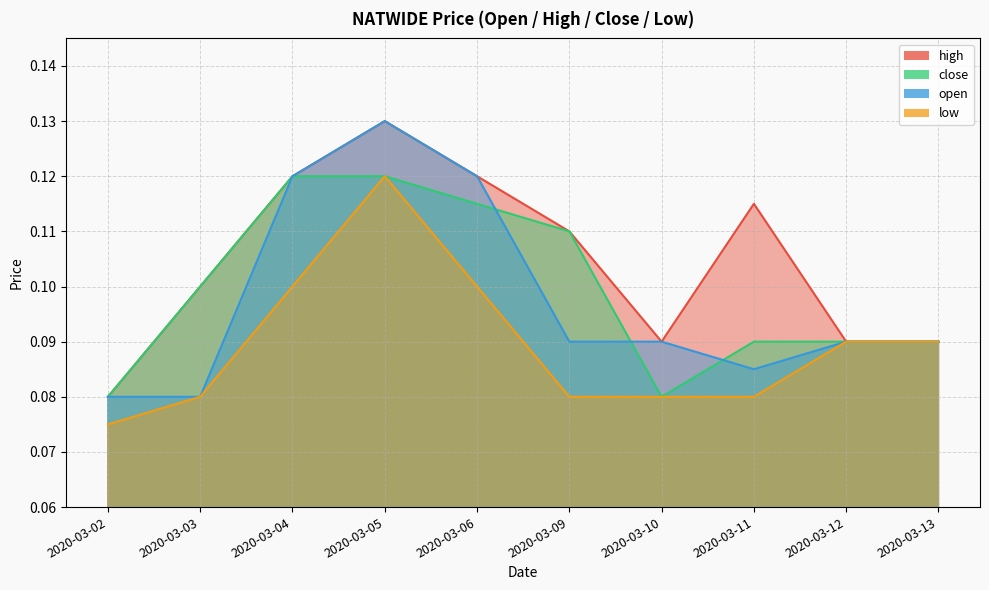

True or false: open and low intersect in this chart.

False